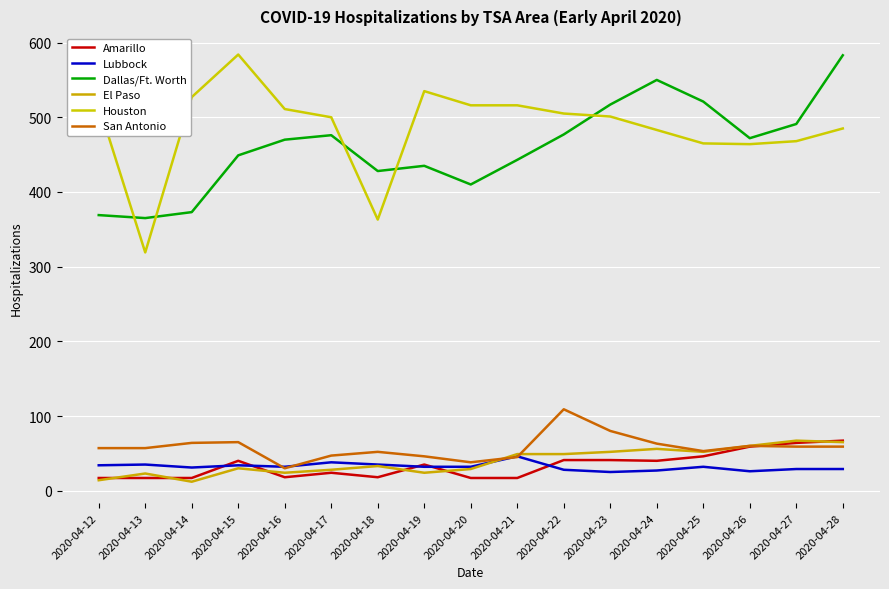

At how many categories does at least one series exceed 158?

17